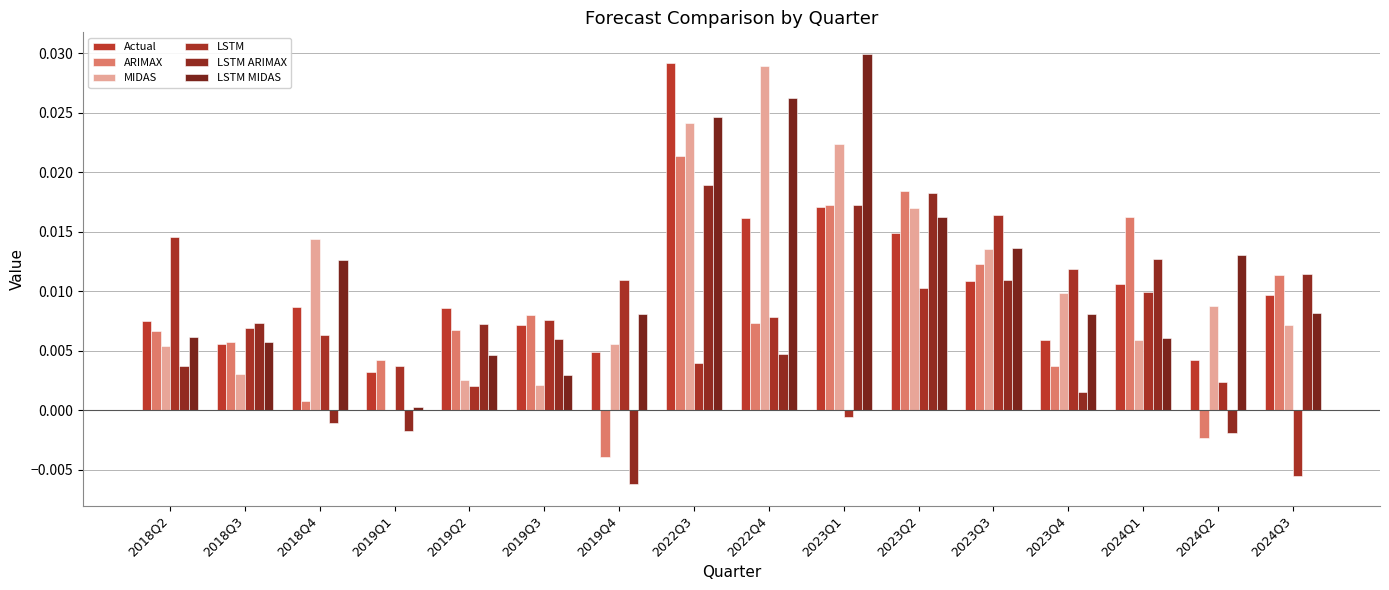

True or false: Actual has a value of 0.0 at 2024Q1.

True